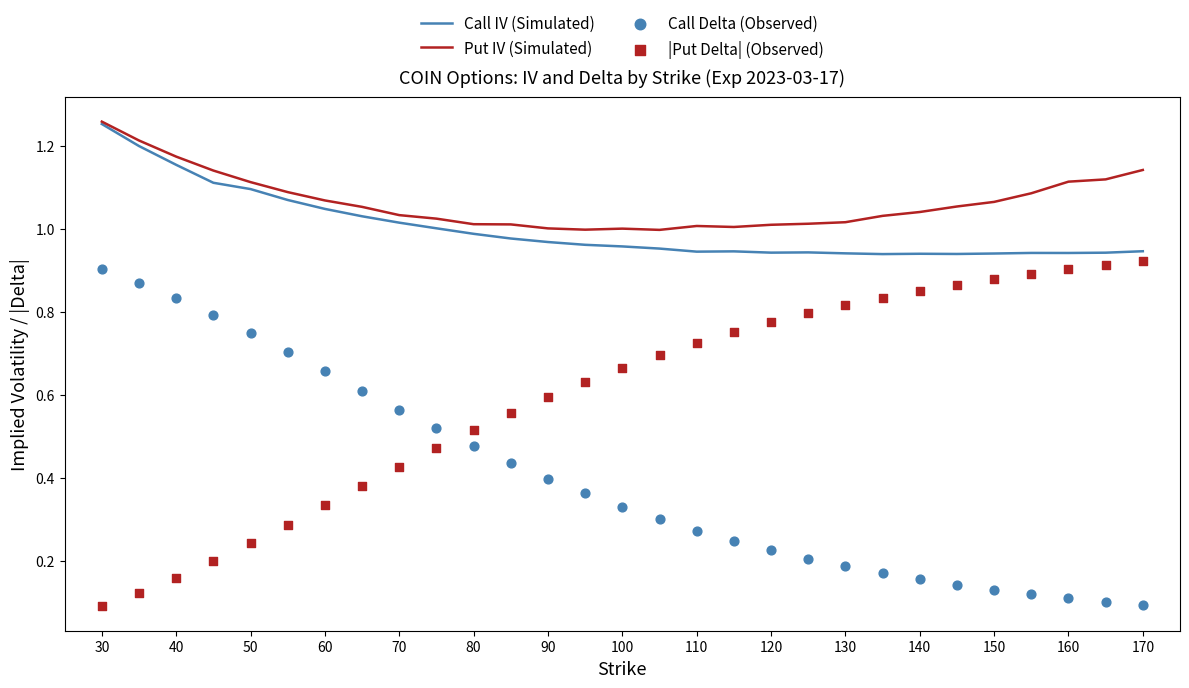

At which category is the sum across all series the highest?

30